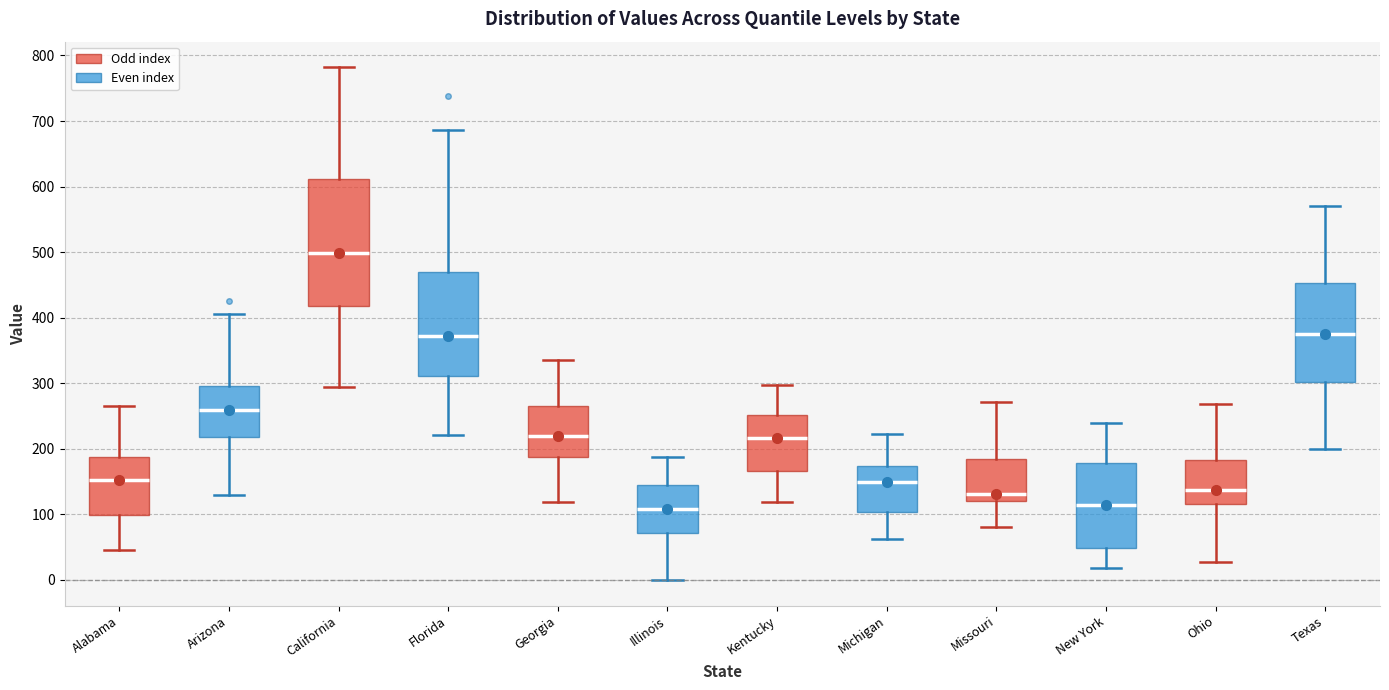

Reading left to right, transcribe this box plot: for each box, give where its median line is, the range the box spans, and where its two whiskers end, as read against the y-axis. The values are not printed on the chart, so give them approximately, as read against the axis.

Alabama: median 150, box 100 to 190, whiskers 50 to 270
Arizona: median 260, box 220 to 300, whiskers 130 to 410
California: median 500, box 420 to 610, whiskers 300 to 780
Florida: median 370, box 310 to 470, whiskers 220 to 690
Georgia: median 220, box 190 to 270, whiskers 120 to 340
Illinois: median 110, box 70 to 140, whiskers 0 to 190
Kentucky: median 220, box 170 to 250, whiskers 120 to 300
Michigan: median 150, box 100 to 170, whiskers 60 to 220
Missouri: median 130, box 120 to 190, whiskers 80 to 270
New York: median 120, box 50 to 180, whiskers 20 to 240
Ohio: median 140, box 120 to 180, whiskers 30 to 270
Texas: median 380, box 300 to 450, whiskers 200 to 570